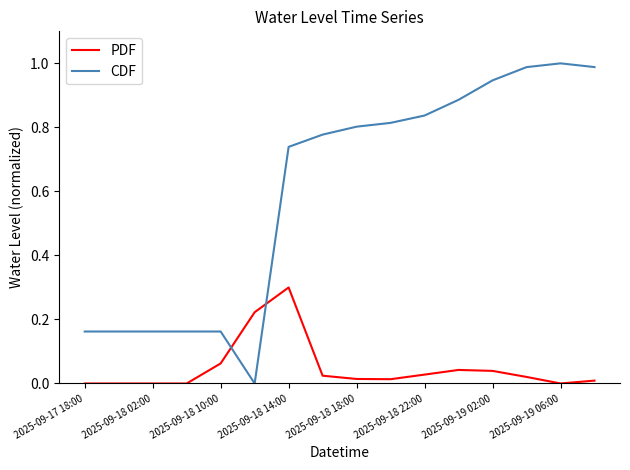

List the series in order of their overall mean, highest first.

CDF, PDF